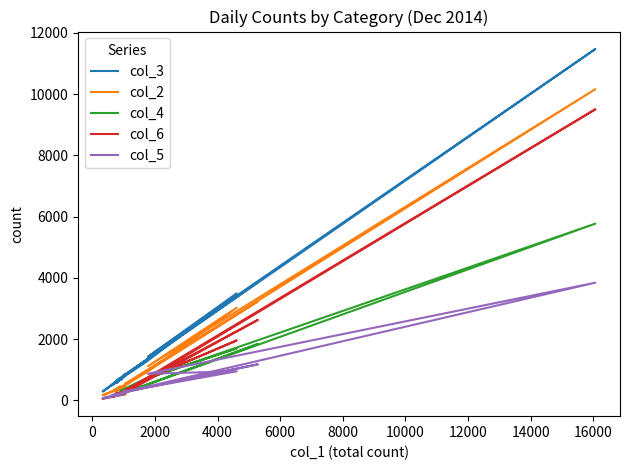

True or false: col_2 and col_4 cross at least once.

False